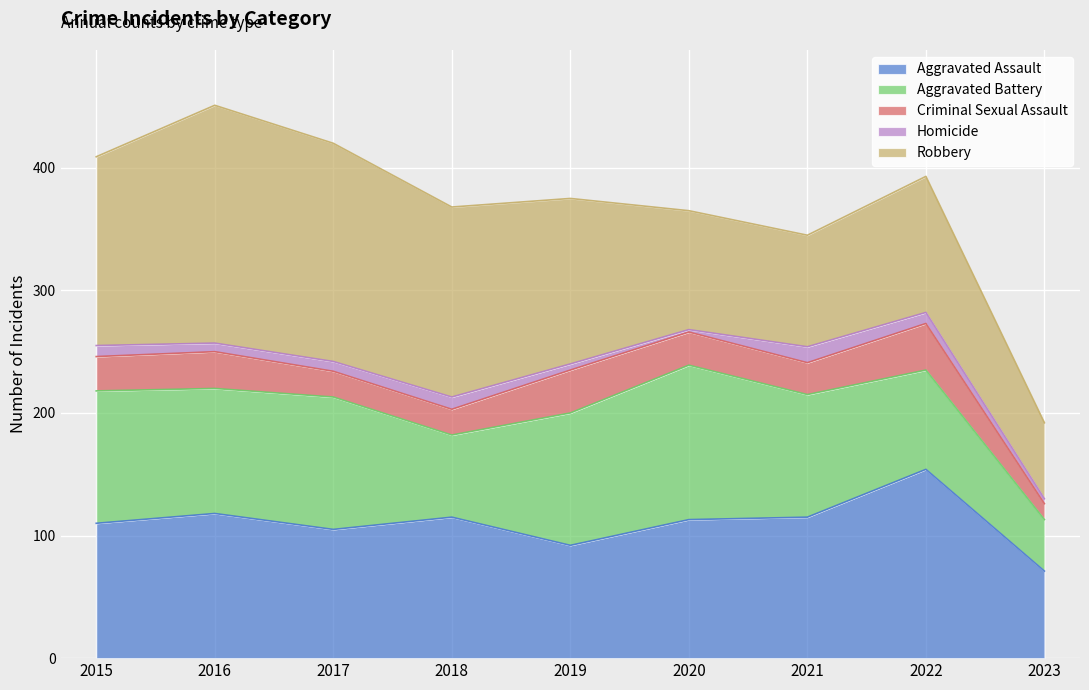

How many data points does each series have?

9